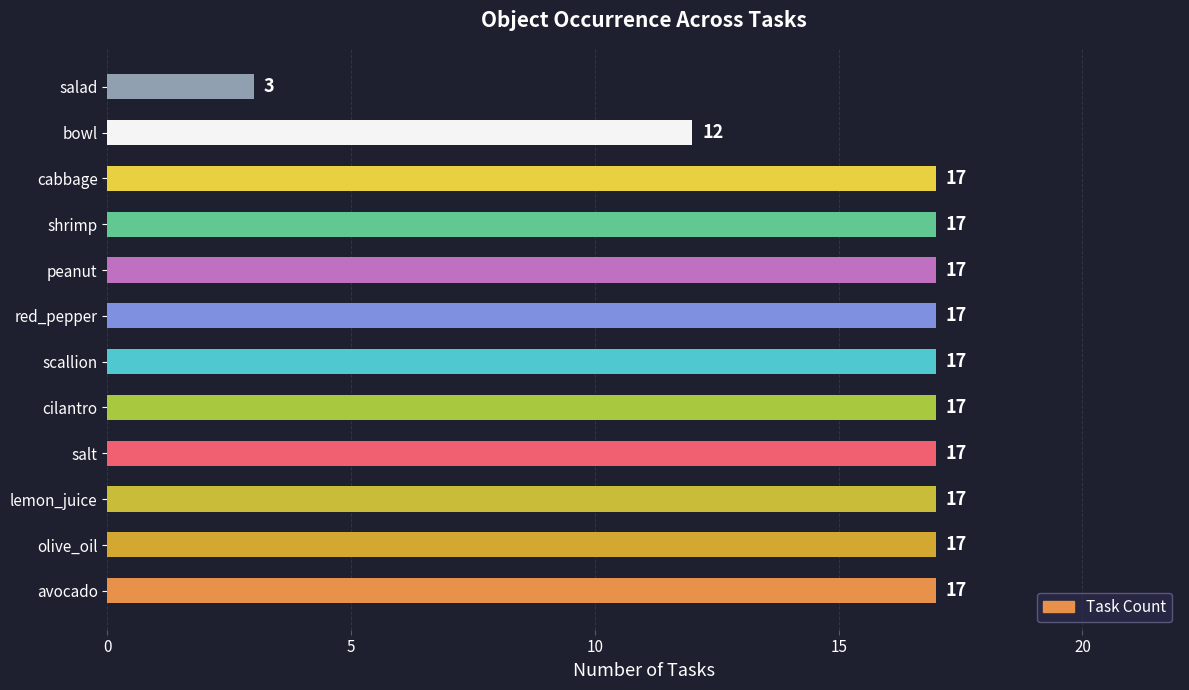

Which category has the lowest value across all series?

salad